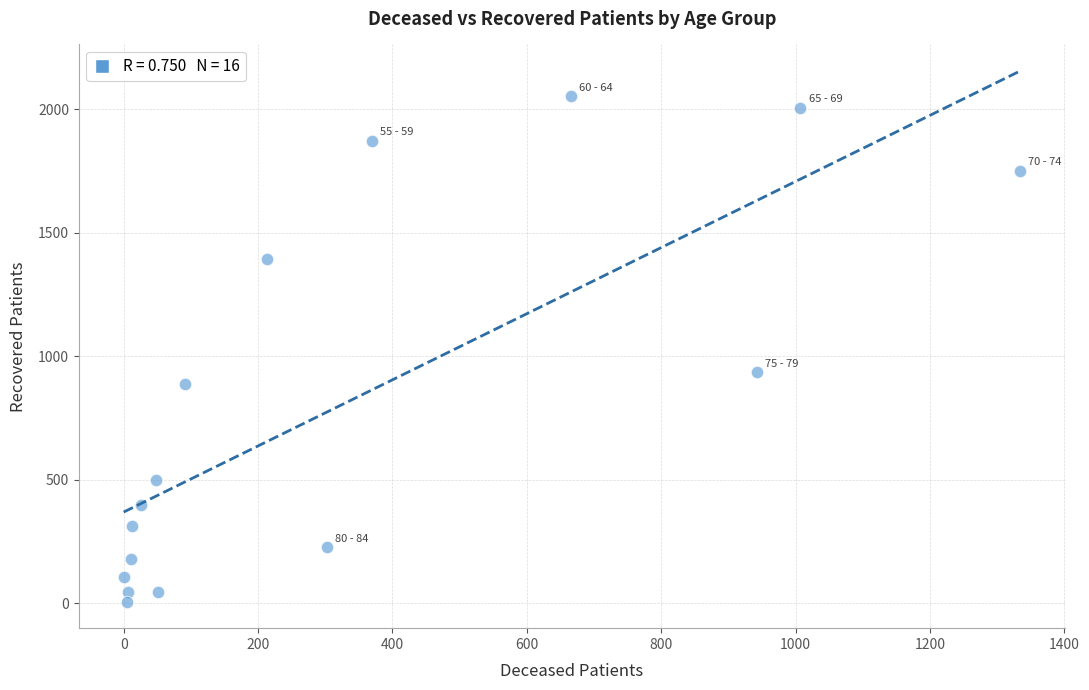

What is the range of X values (max minus min)?

1334